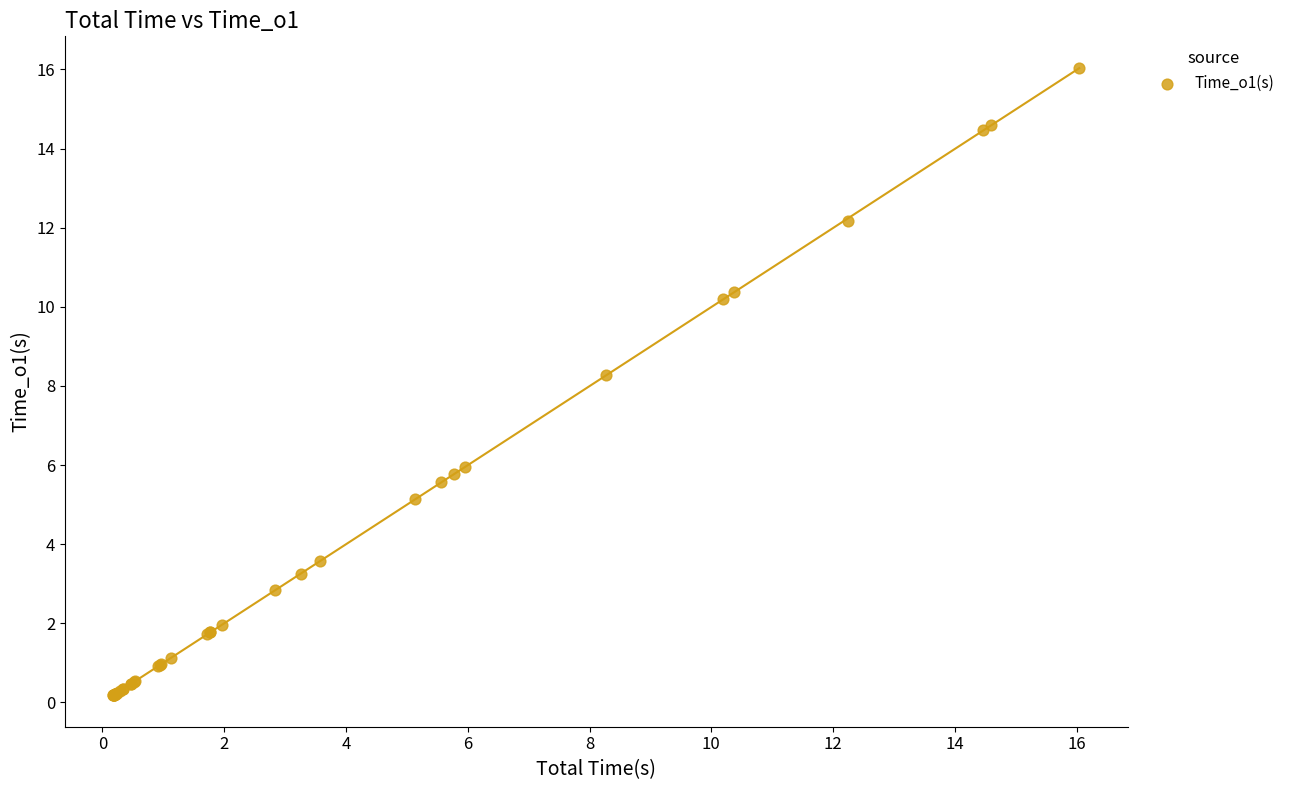

What Y value in the scatter plot is closest to 8?

8.3